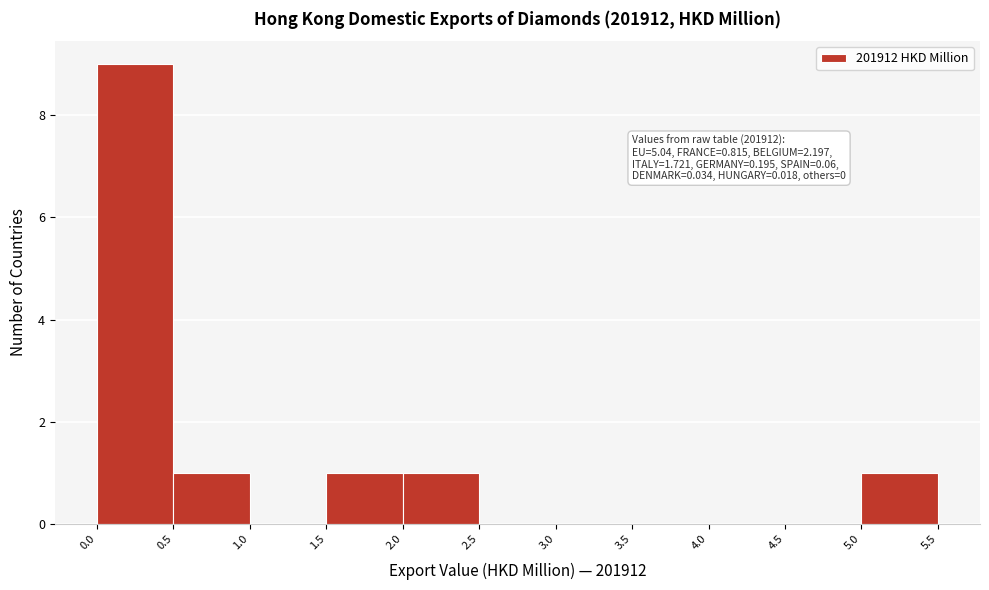

Over which range of the x-axis is the bar tallest?

0.0 to 0.5